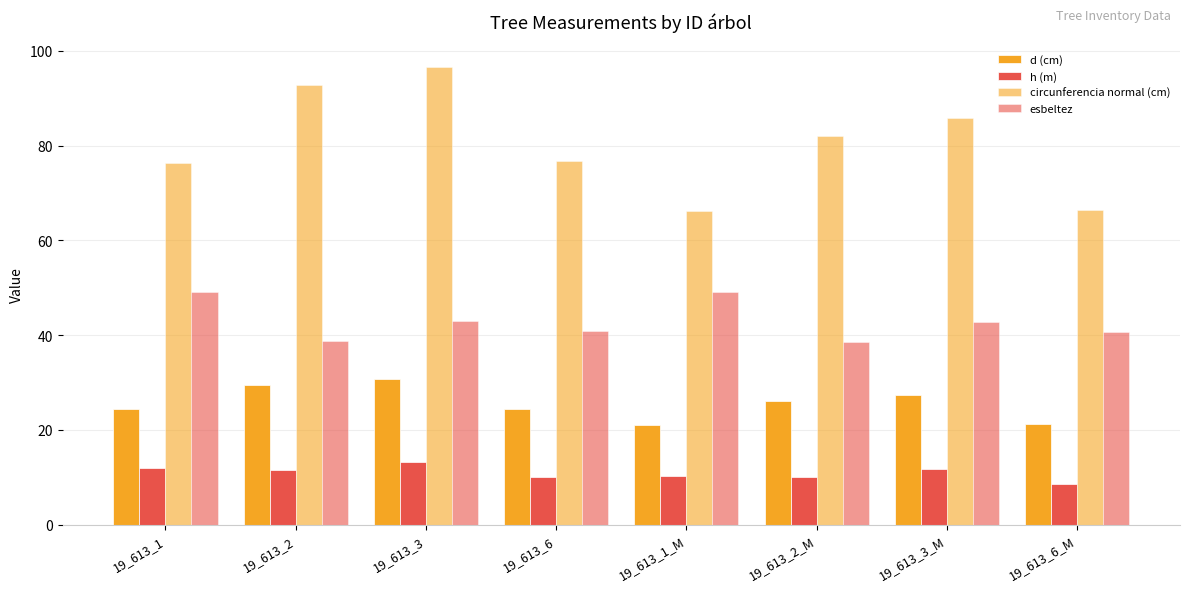

What is the label of the 1st bar from the right?

19_613_6_M